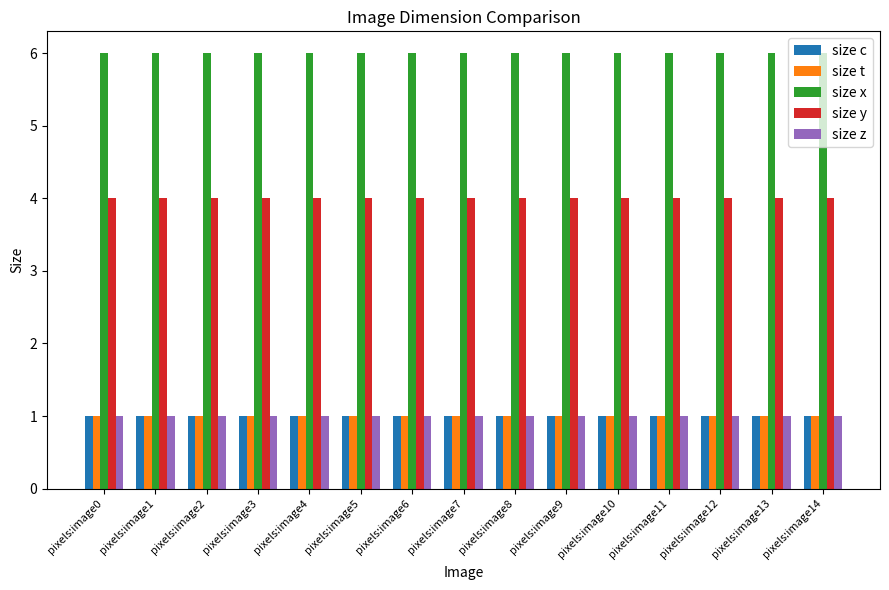

What is the sum of the size y values at pixels:image7 and pixels:image9?

8